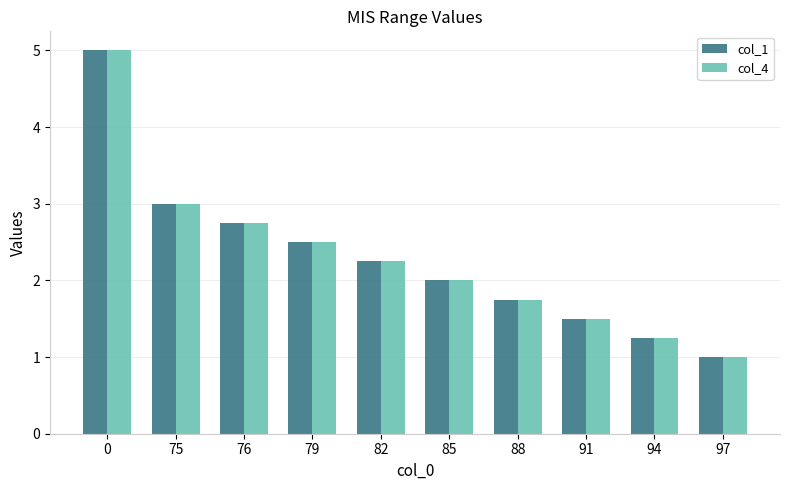

What are all the series names shown in the legend?

col_1, col_4